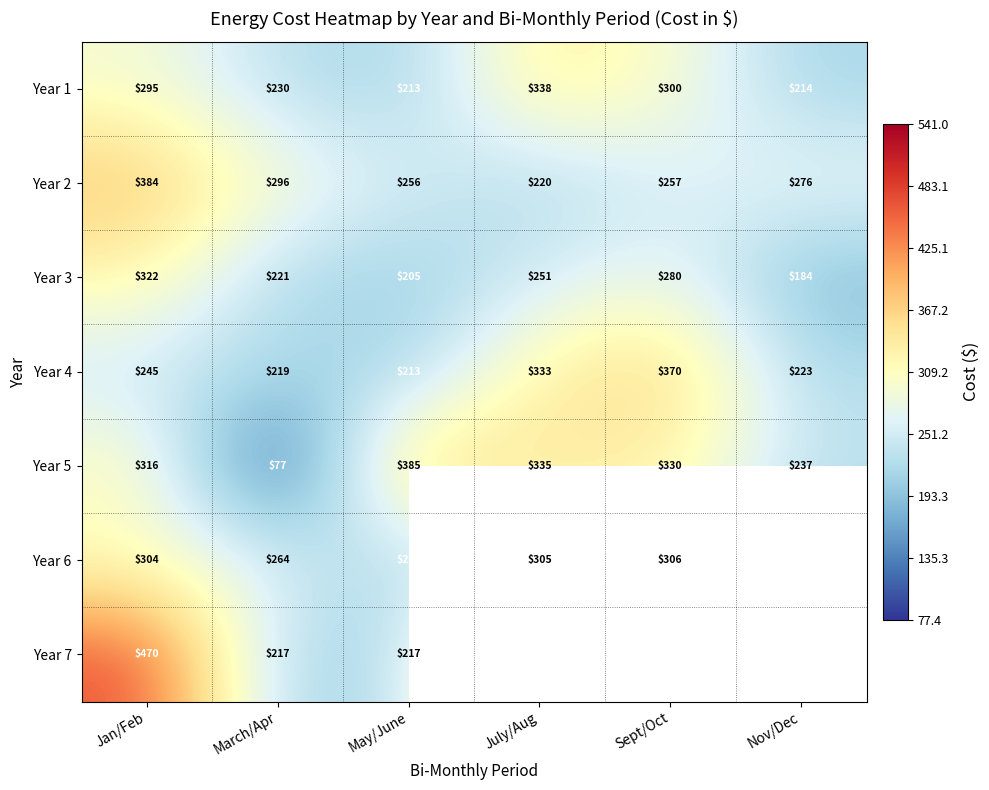

Which category has the lowest value in the Year 6 series?

Nov/Dec